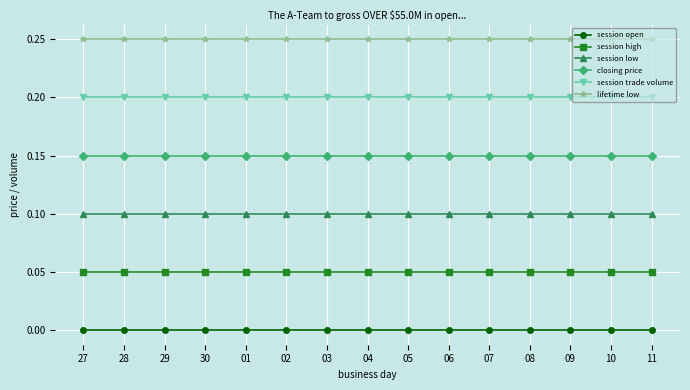

True or false: closing price and session trade volume cross at least once.

False